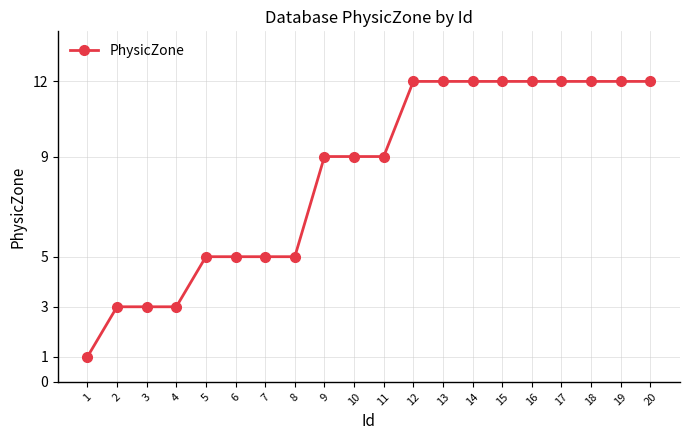

What is the difference between the second highest and second lowest values?

9